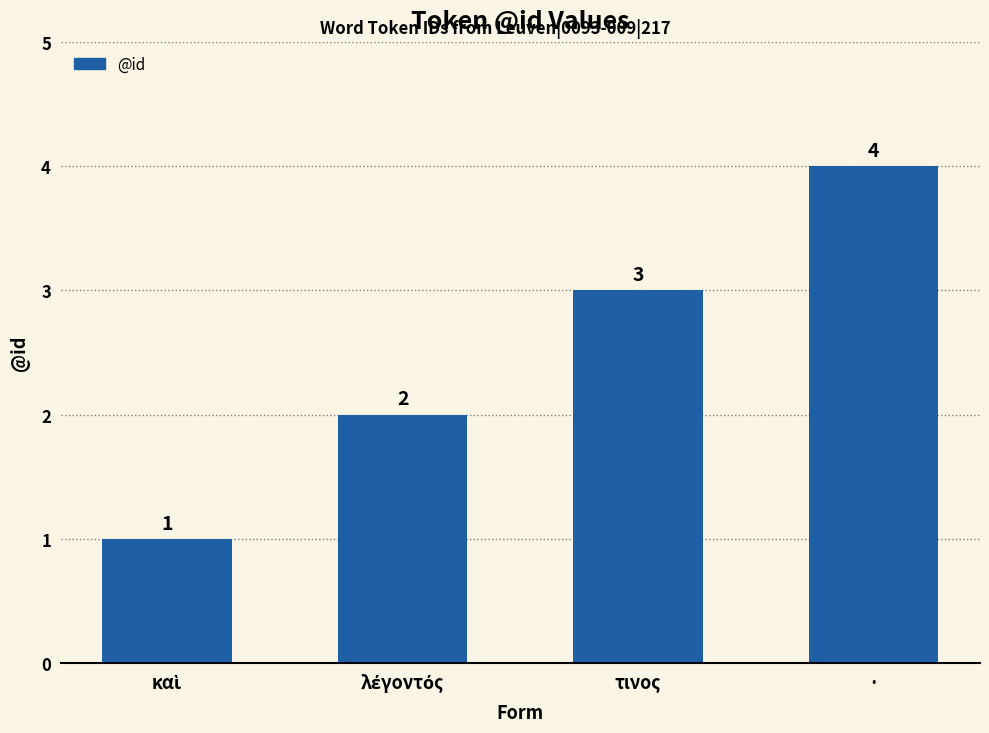

What is the approximate value at ·?

4